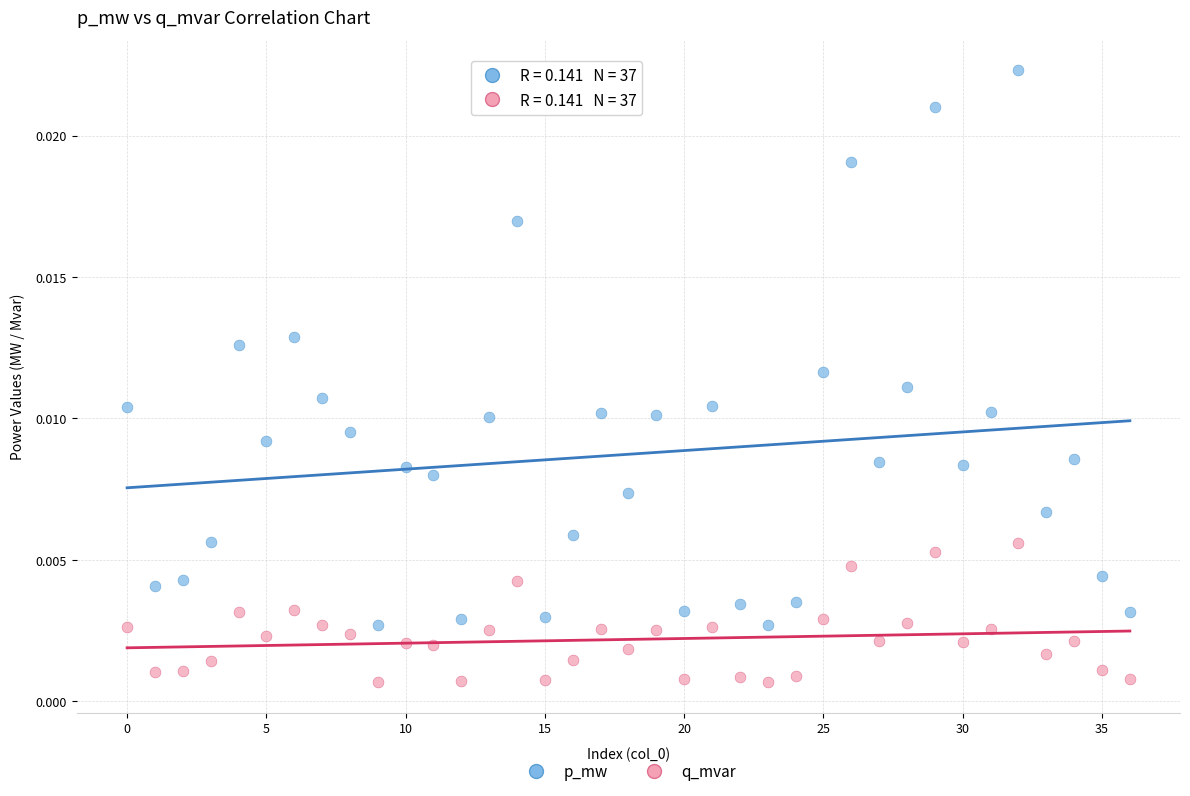

Which series contains the lowest Y value?

q_mvar